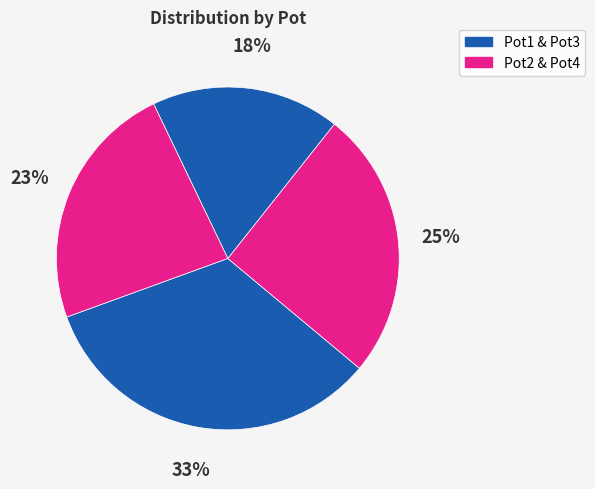

Which slice is the largest?

Pot1